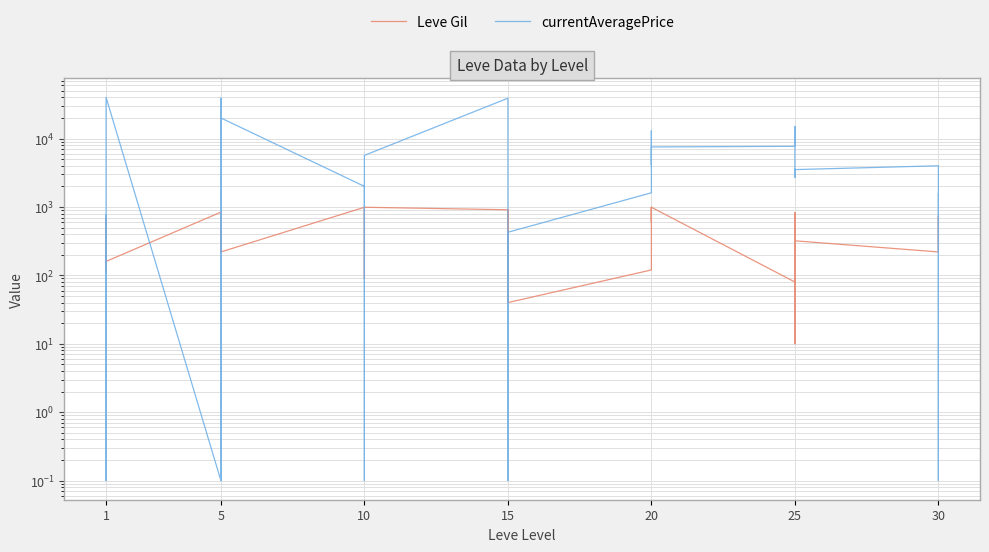

Is this an area chart (filled region under the line)?

No